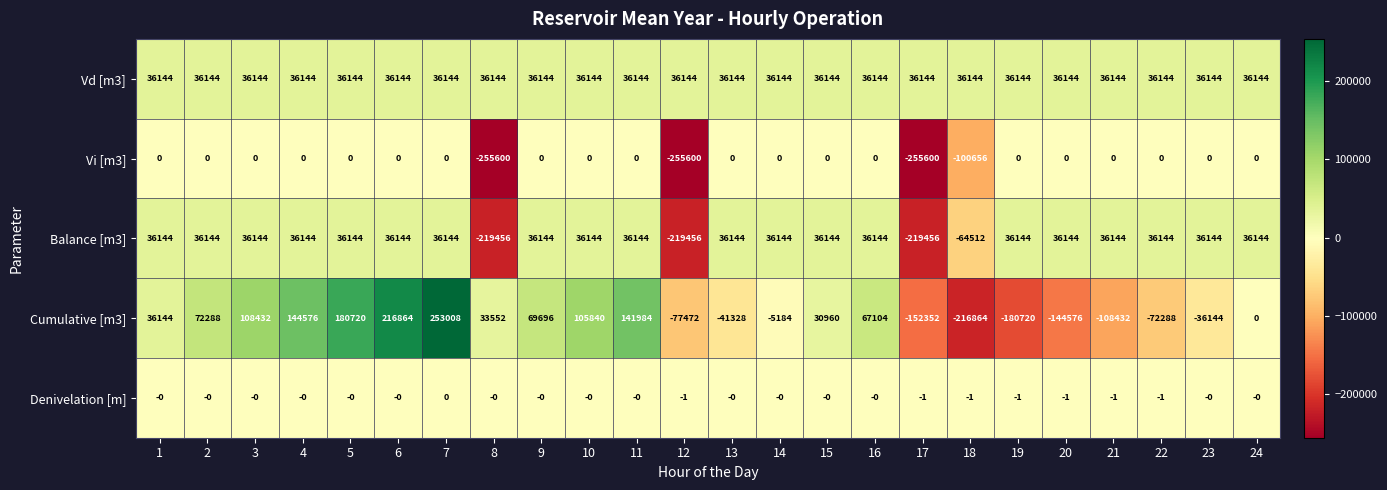

What is the total value across all series at 11?

214272